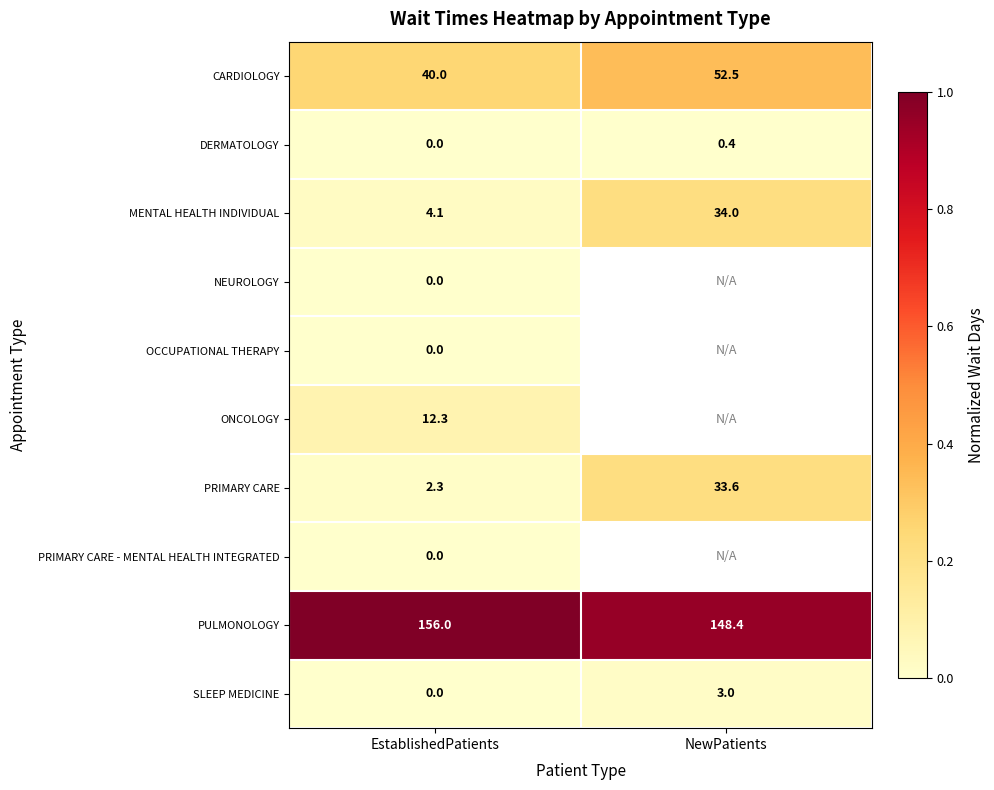

Which has a higher value, EstablishedPatients or NewPatients?

NewPatients